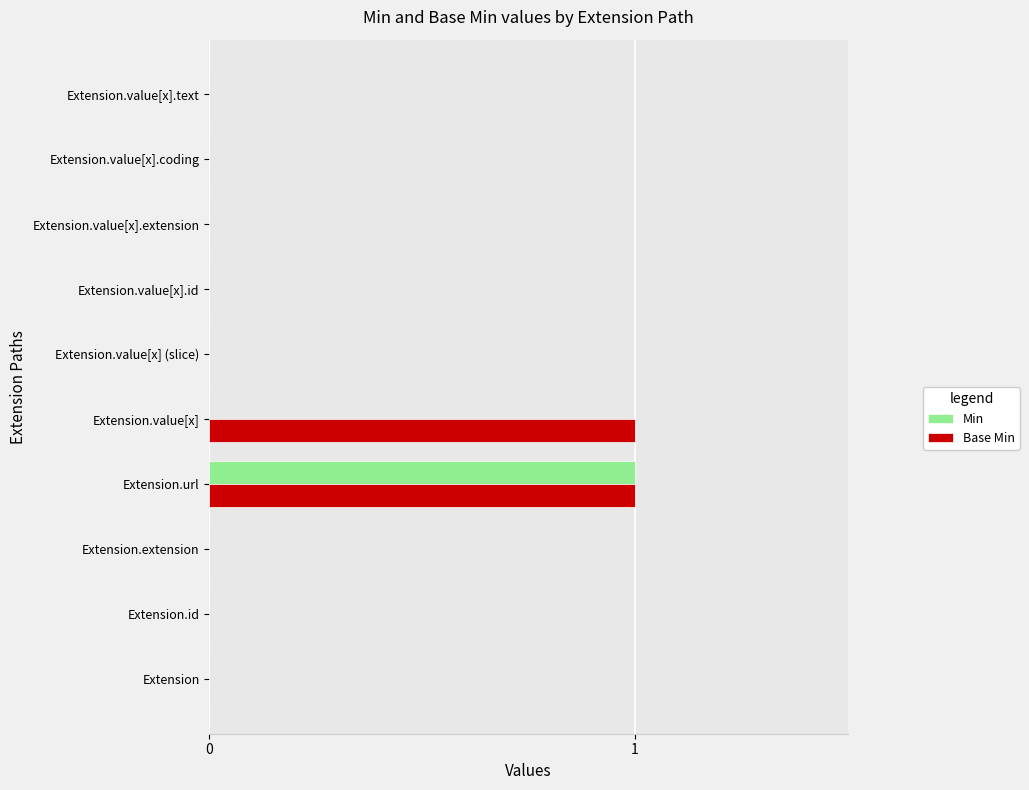

Is it true that Base Min equals -1 at Extension.value[x].id?

False